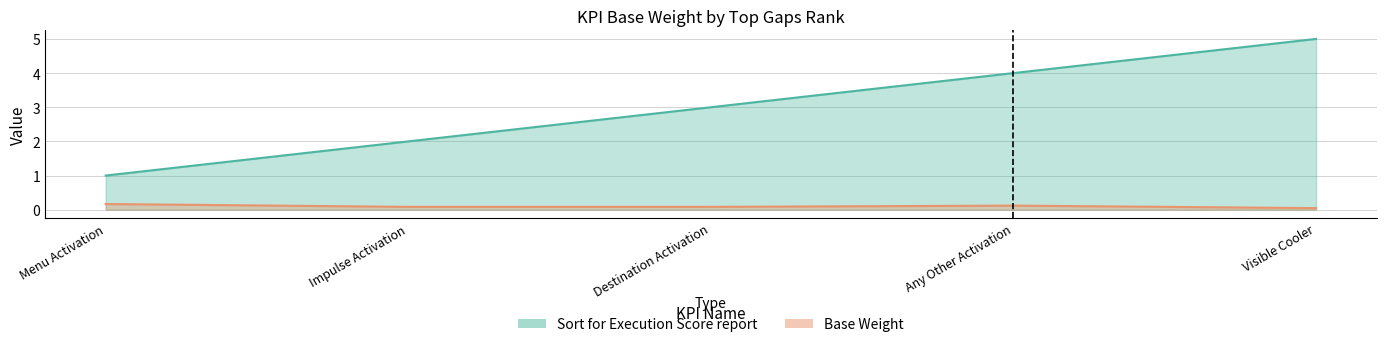

Reading left to right, what are all the values shown in this chart?

Sort for Execution Score report: Menu Activation=1.0	Impulse Activation=2.0	Destination Activation=3.0	Any Other Activation=4.0	Visible Cooler=5.0
Base Weight: Menu Activation=0.2	Impulse Activation=0.1	Destination Activation=0.1	Any Other Activation=0.1	Visible Cooler=0.0